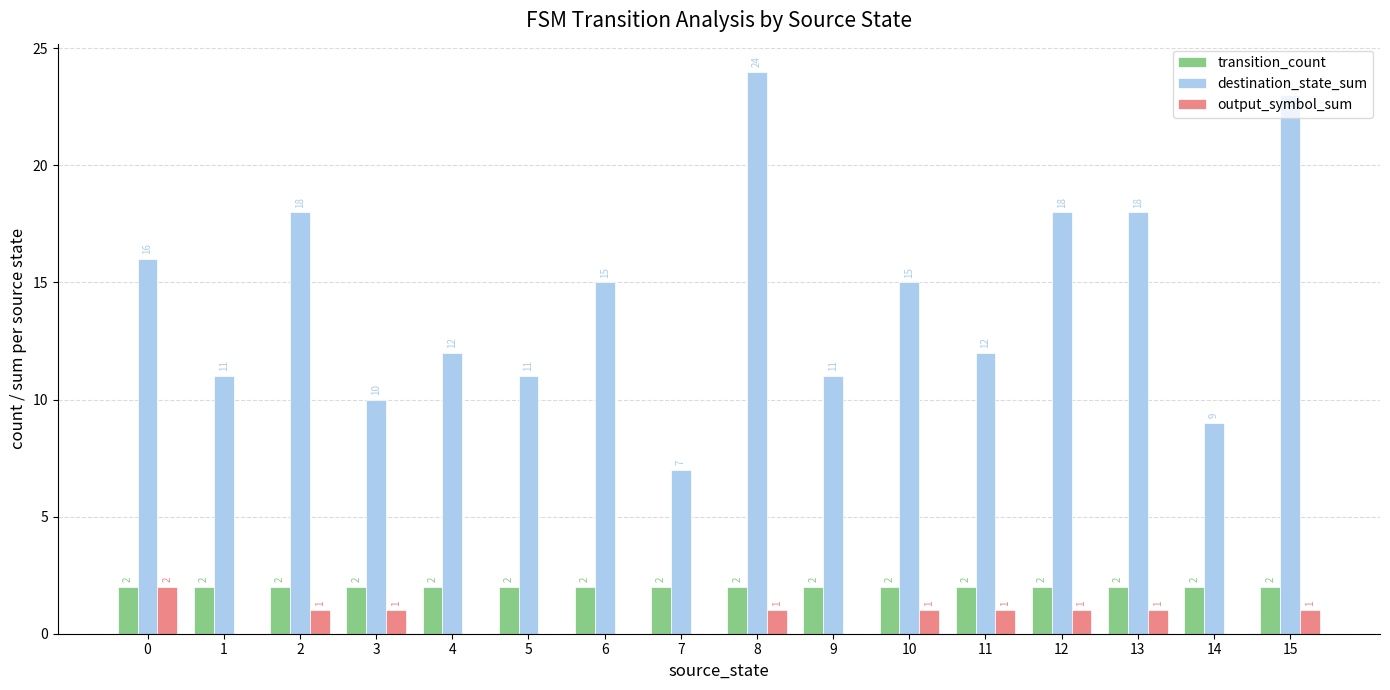

At which category does the chart reach its peak across all series?

8